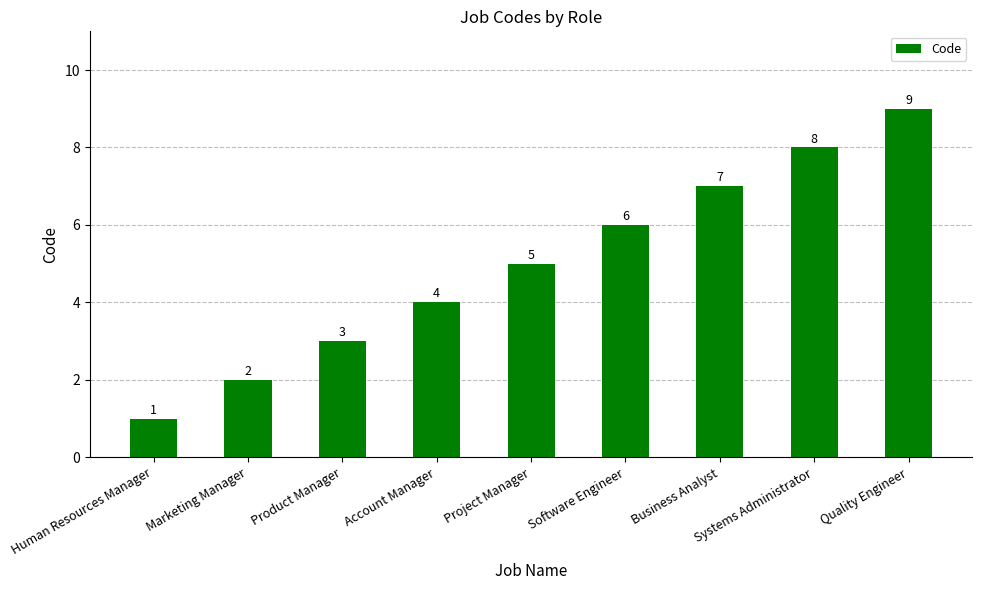

At which label is the value closest to 5?

Project Manager